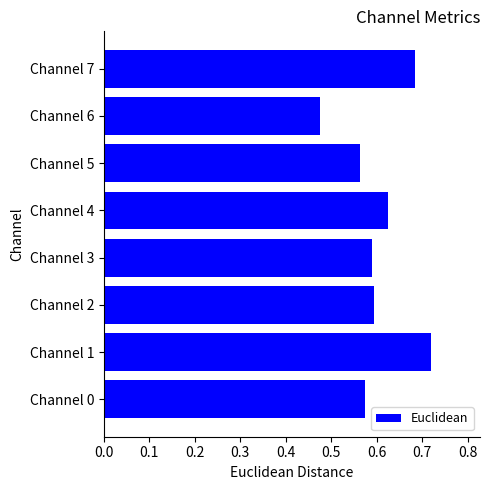

What is the change in value from Channel 0 to Channel 7?

+0.1